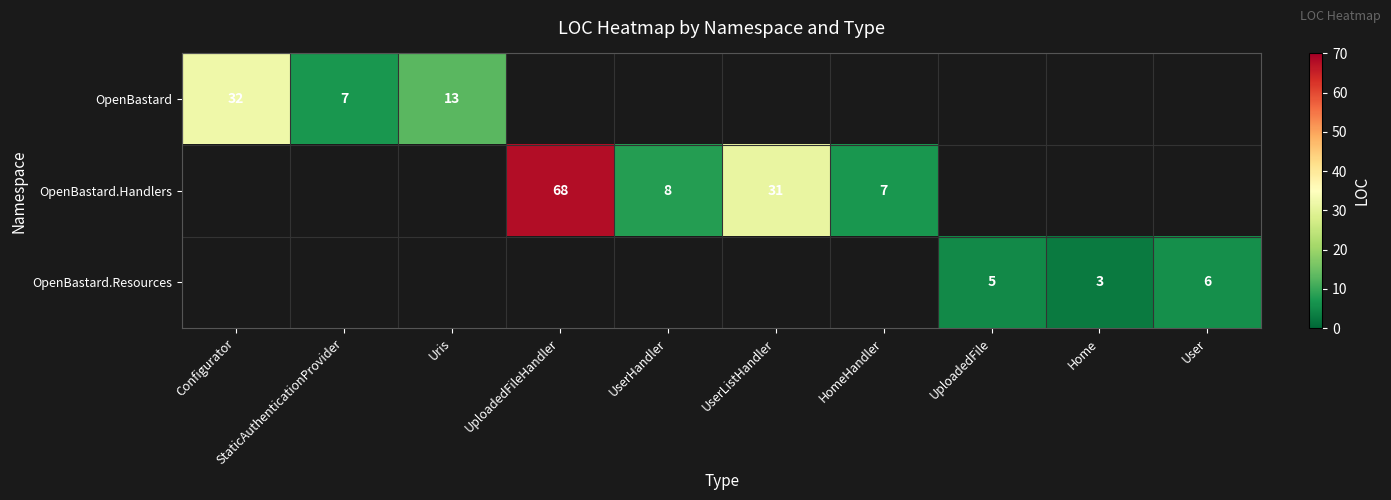

The value of OpenBastard.Handlers at UserHandler is 8. True or false?

True